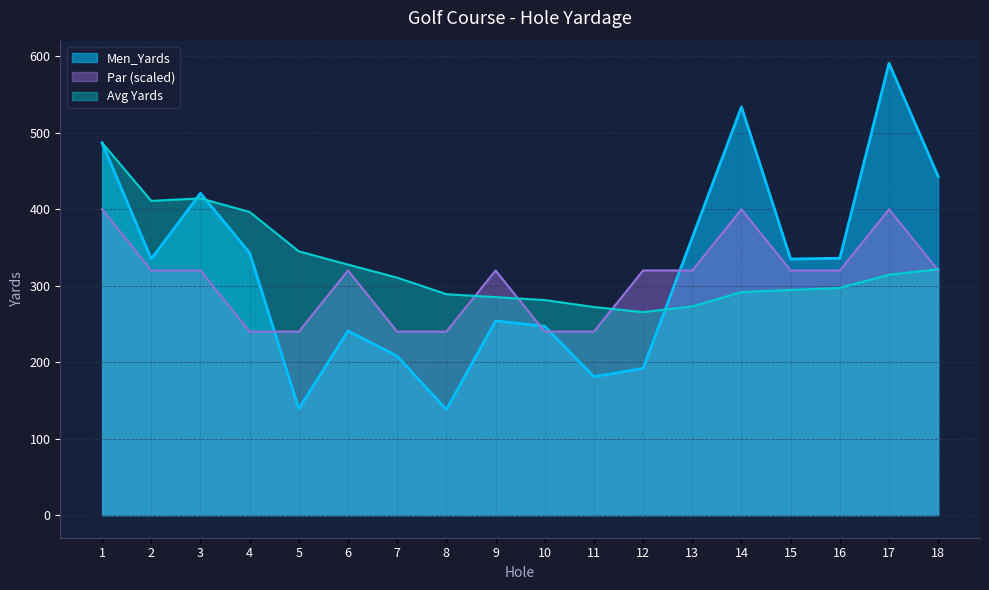

Reading left to right, list all the values displayed in this chart.

1=487	2=335	3=421	4=343	5=139	6=241	7=208	8=138	9=254	10=247	11=181	12=192	13=363	14=534	15=335	16=336	17=591	18=443